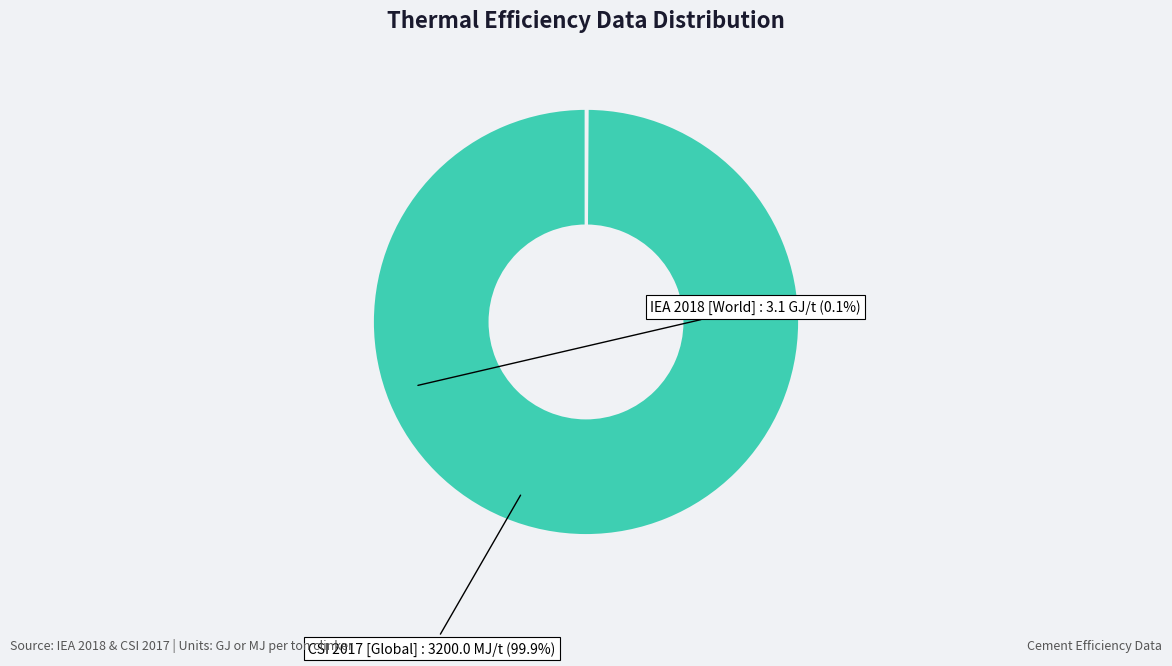

The CSI 2017 [Global] slice represents 100% of the pie. True or false?

True